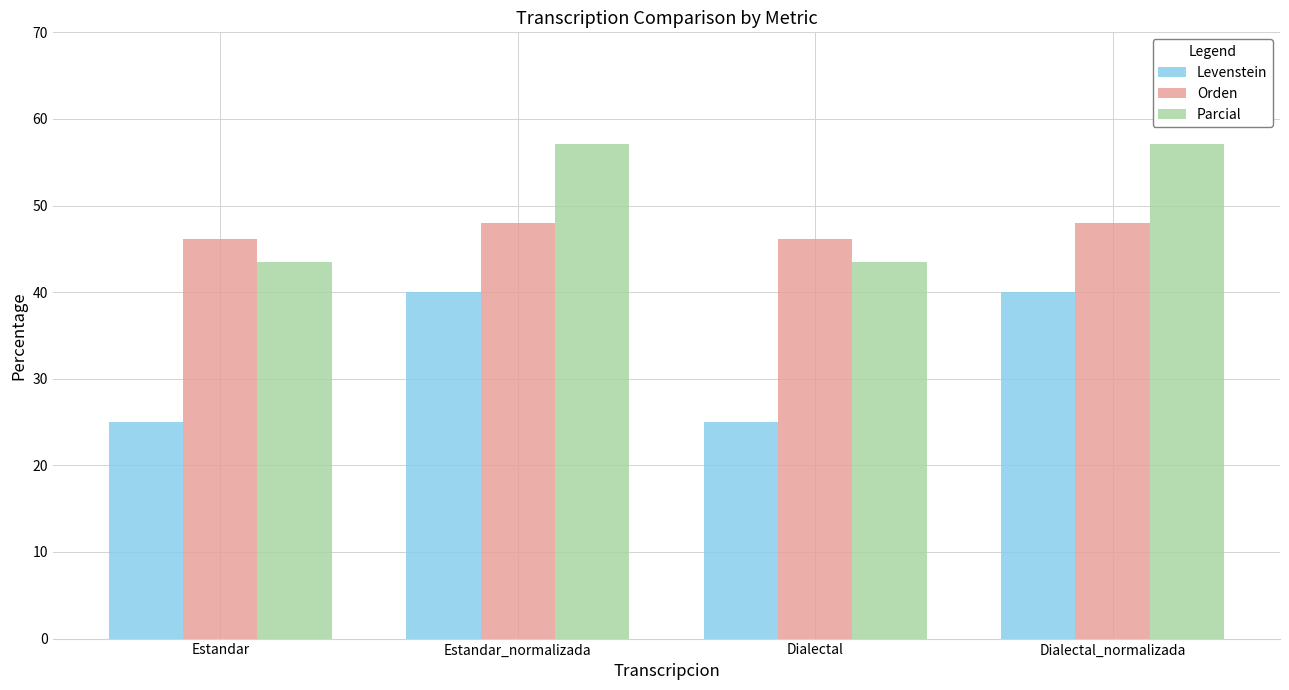

Reading left to right, list all the values displayed in this chart.

Levenstein: Estandar=25.0	Estandar_normalizada=40.0	Dialectal=25.0	Dialectal_normalizada=40.0
Orden: Estandar=46.2	Estandar_normalizada=48.0	Dialectal=46.2	Dialectal_normalizada=48.0
Parcial: Estandar=43.5	Estandar_normalizada=57.1	Dialectal=43.5	Dialectal_normalizada=57.1